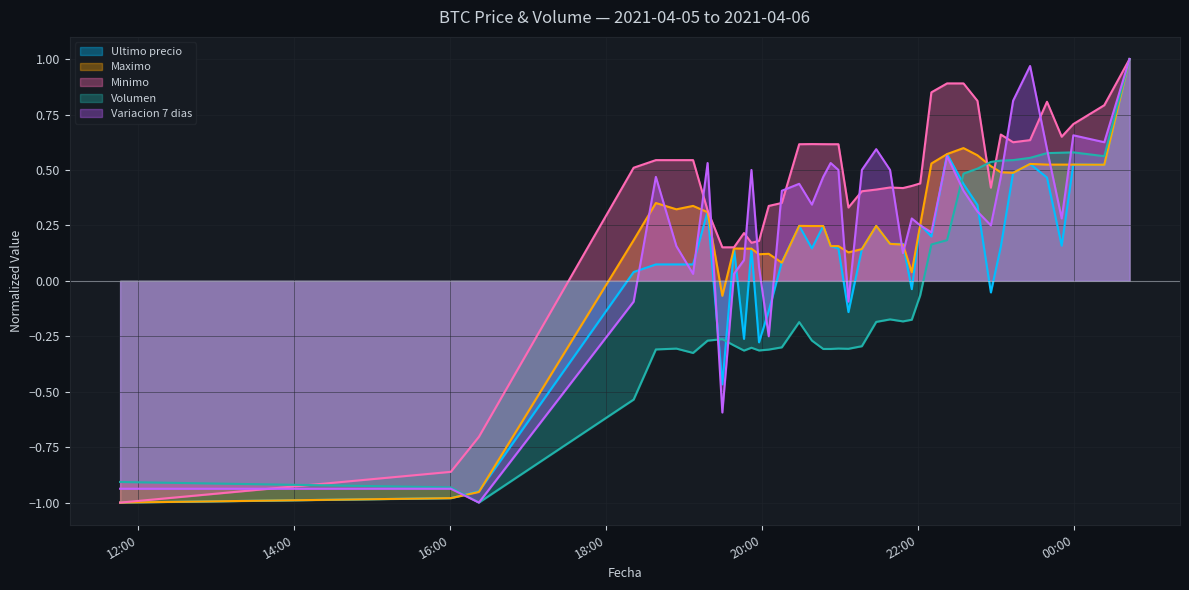

Which series has the largest total across all categories?

Minimo